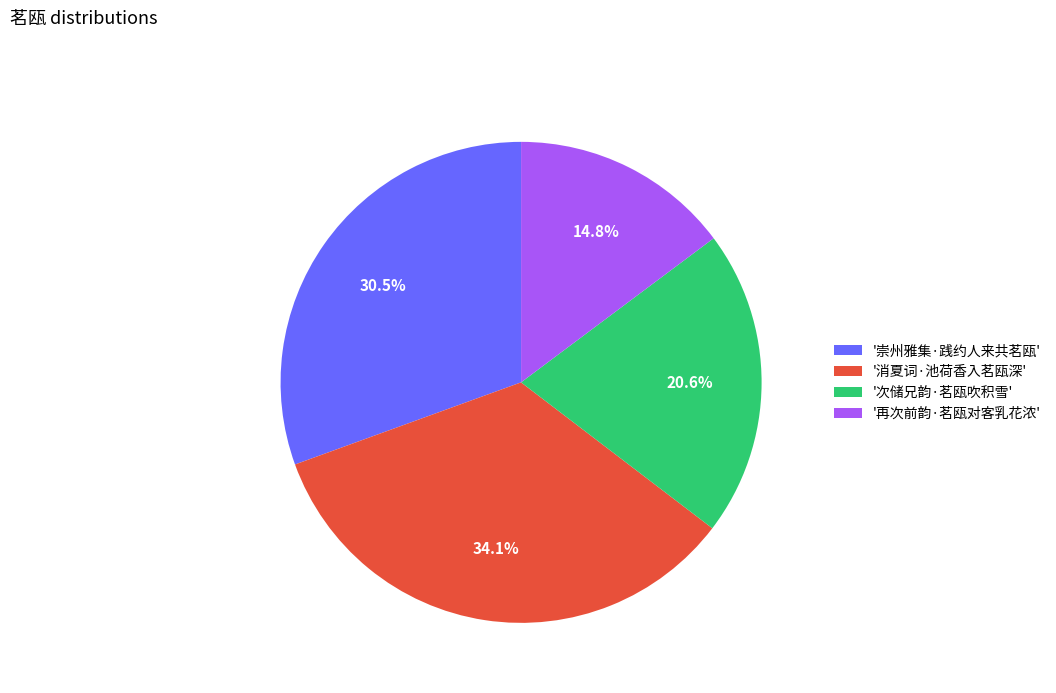

Do '崇州雅集·践约人来共茗瓯' and '消夏词·池荷香入茗瓯深' together represent more than half of the pie?

Yes